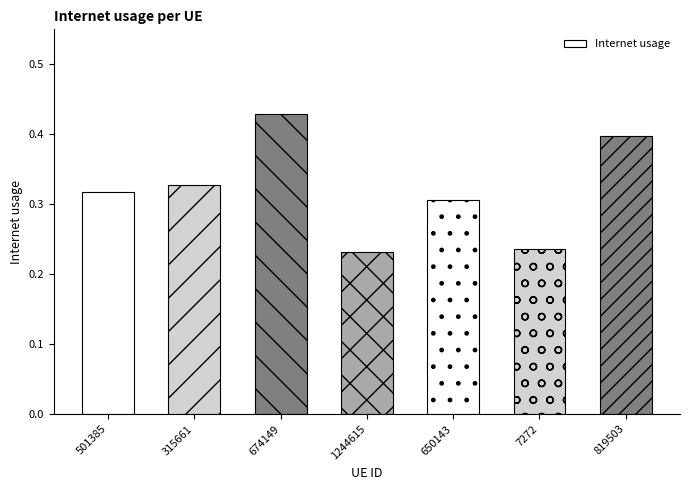

What is the change in value from 1244615 to 819503?

+0.2